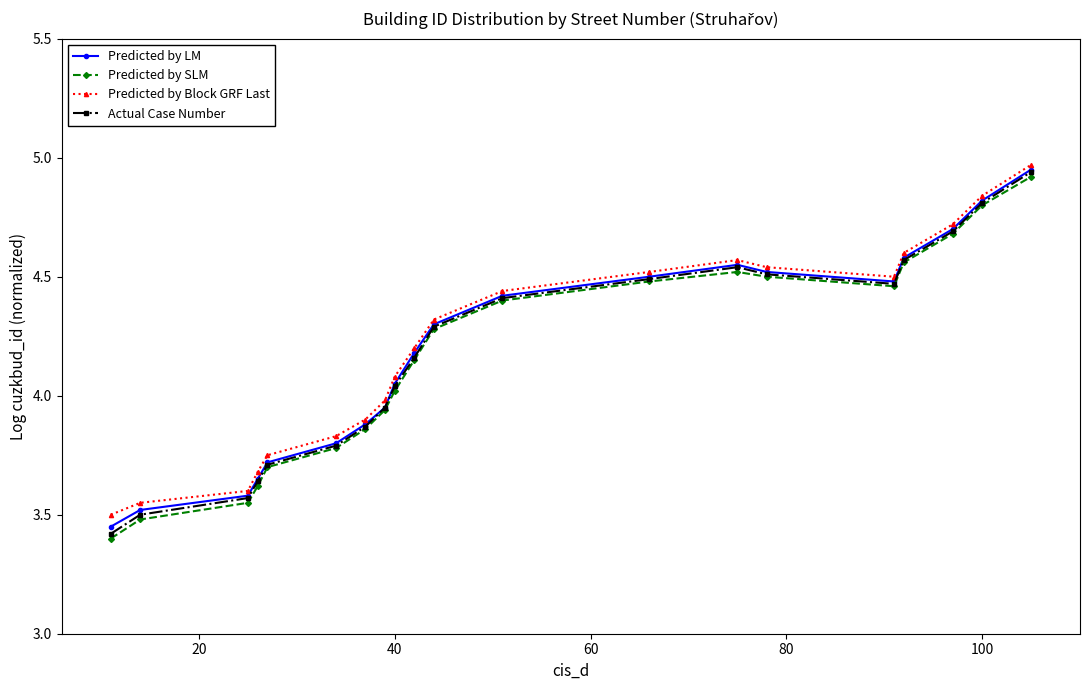

True or false: Predicted by Block GRF Last and Actual Case Number cross at least once.

False